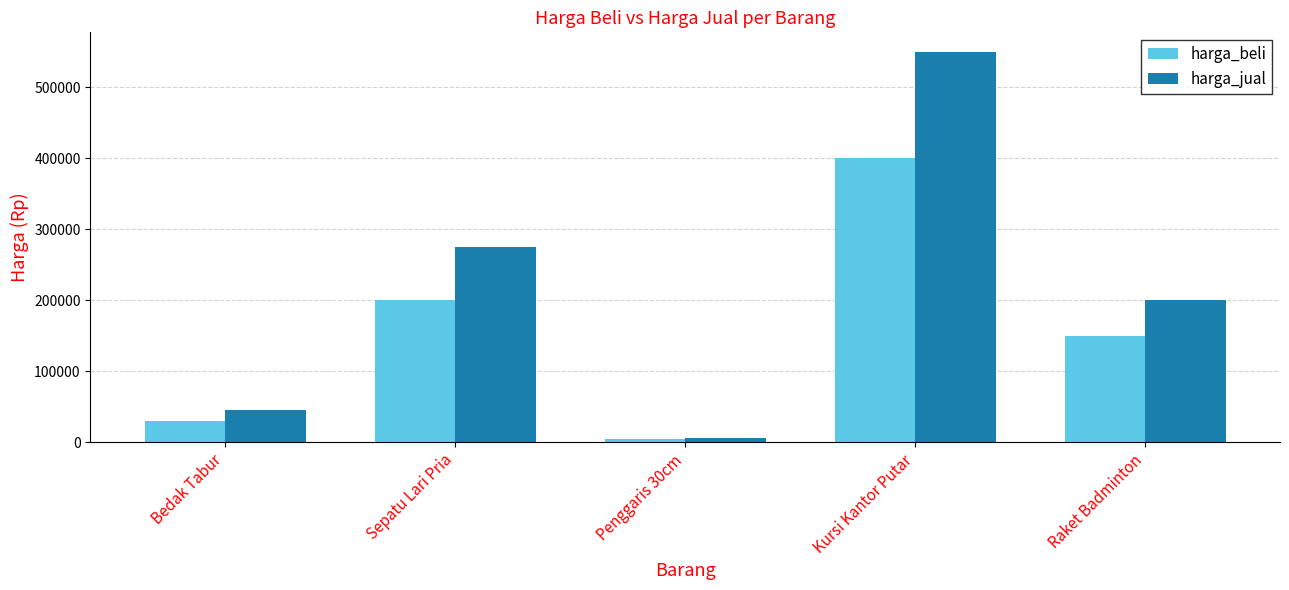

Rank the series at Bedak Tabur from lowest to highest value.

harga_beli, harga_jual